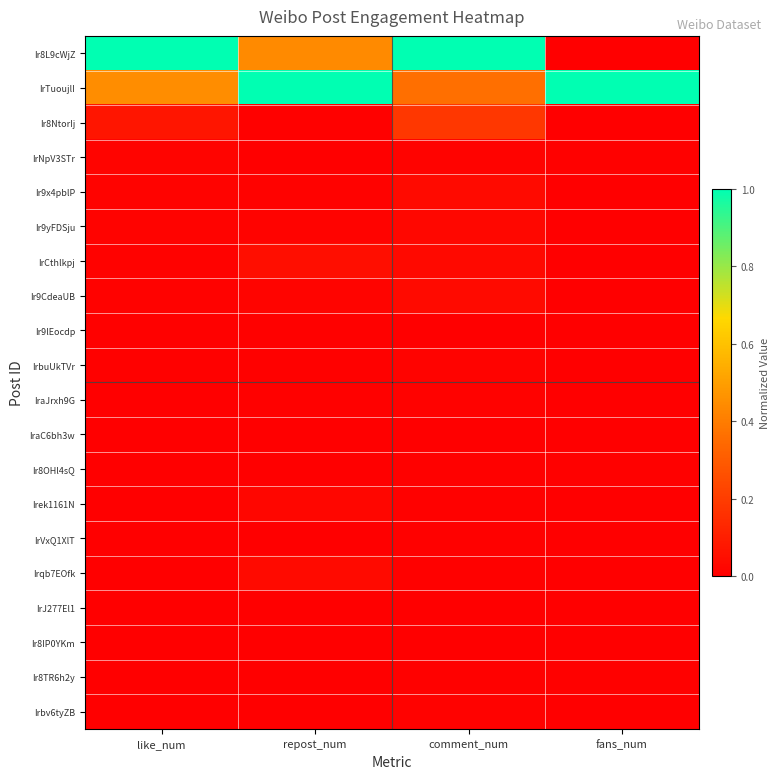

Which series has the largest total across all categories?

IrTuoujlI